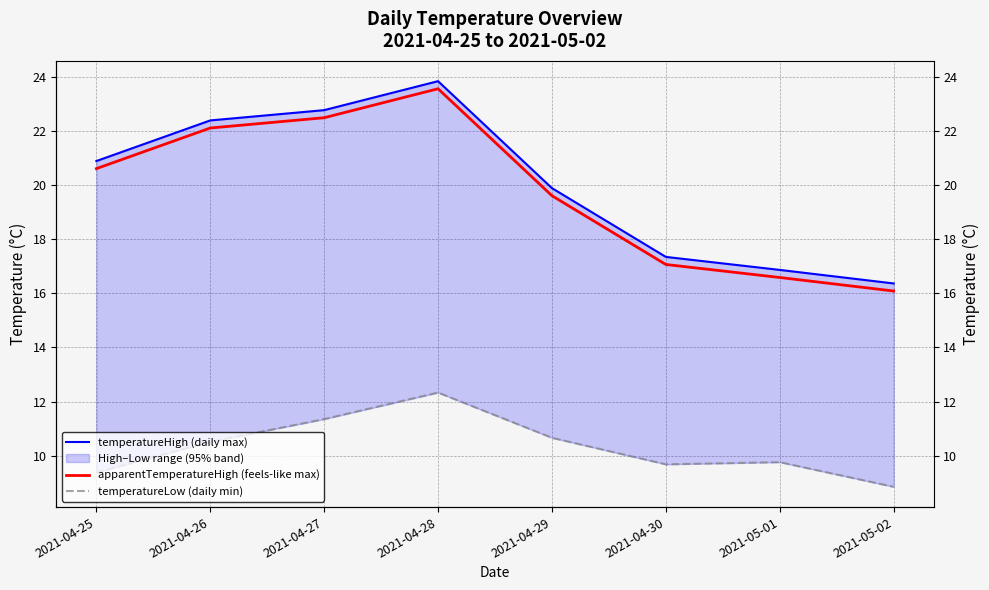

At which label is temperatureHigh (daily max) closest to 20?

2021-04-29